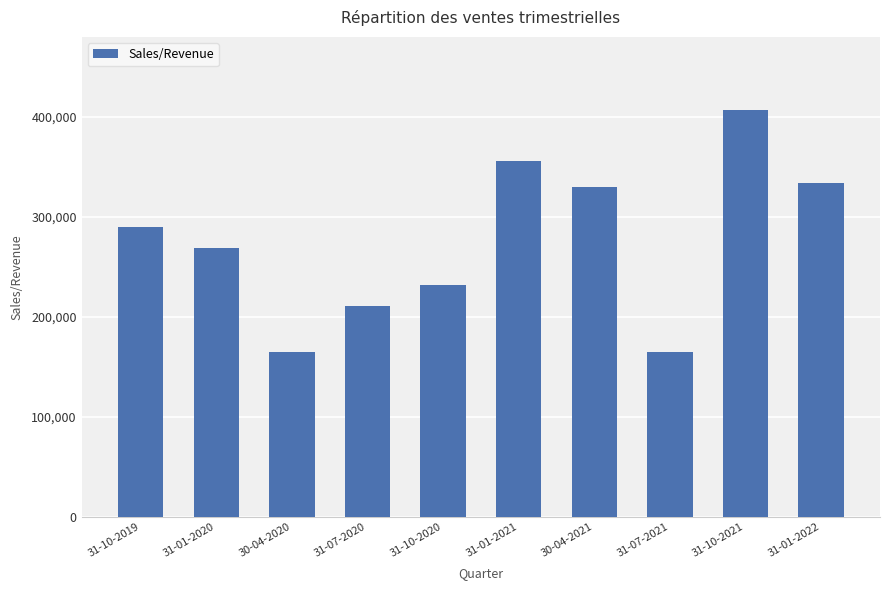

Between 31-07-2020 and 31-07-2021, which is larger?

31-07-2020